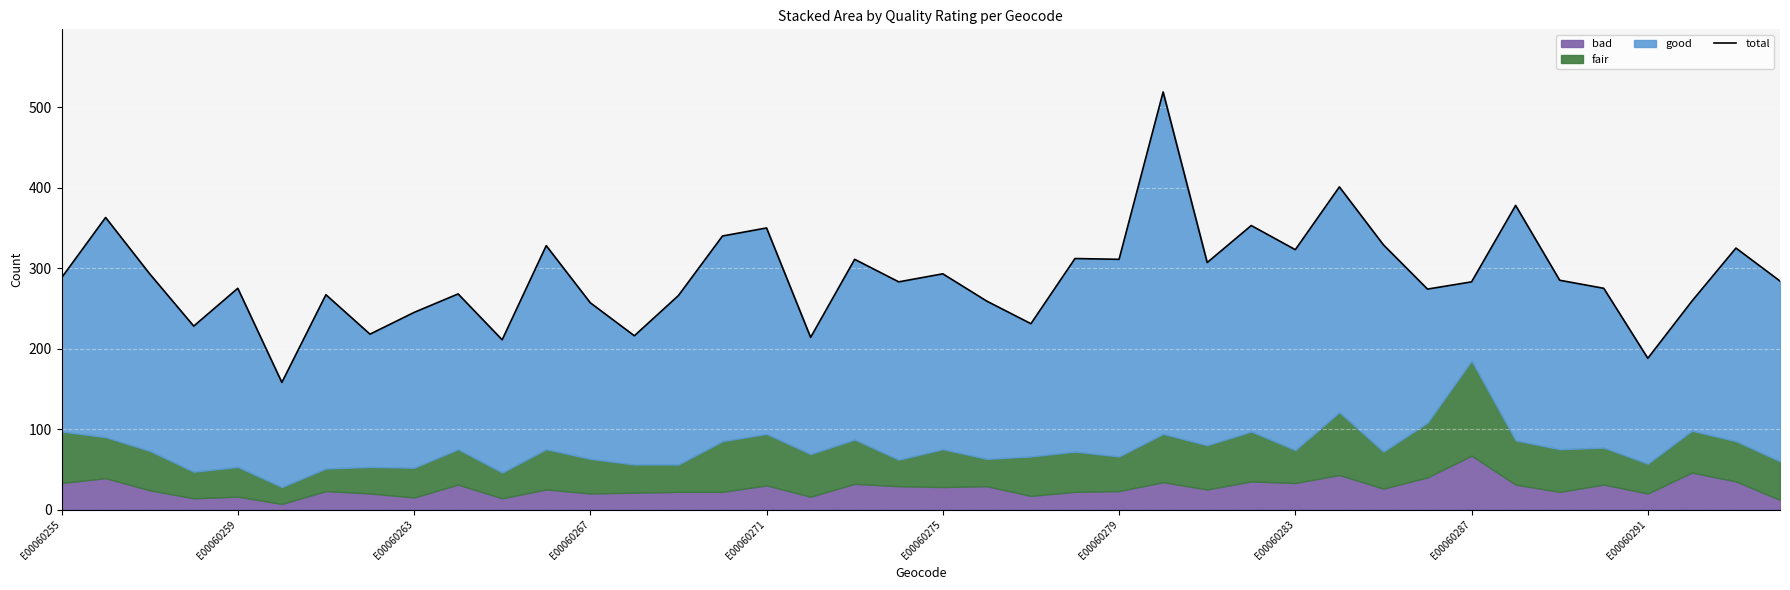

What is the difference between the maximum and minimum values?

361